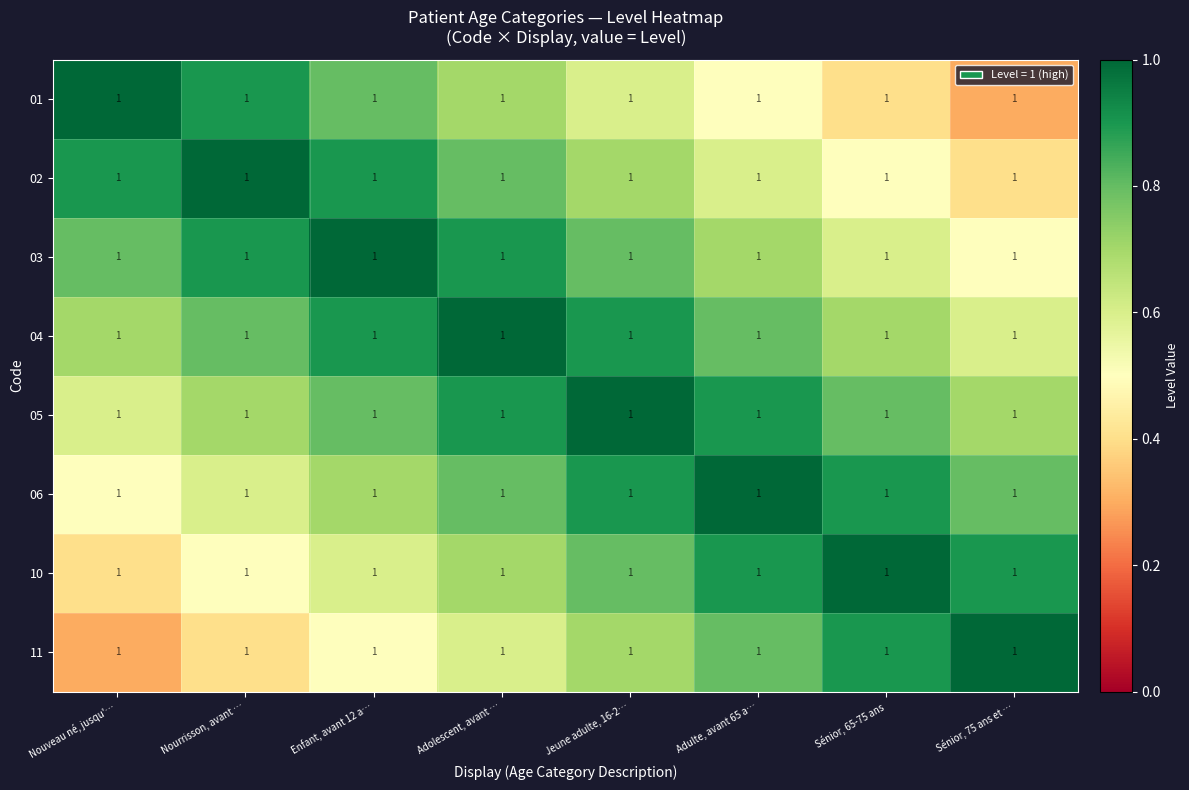

Which category has the highest value in the 10 series?

Sénior, 65-75 ans